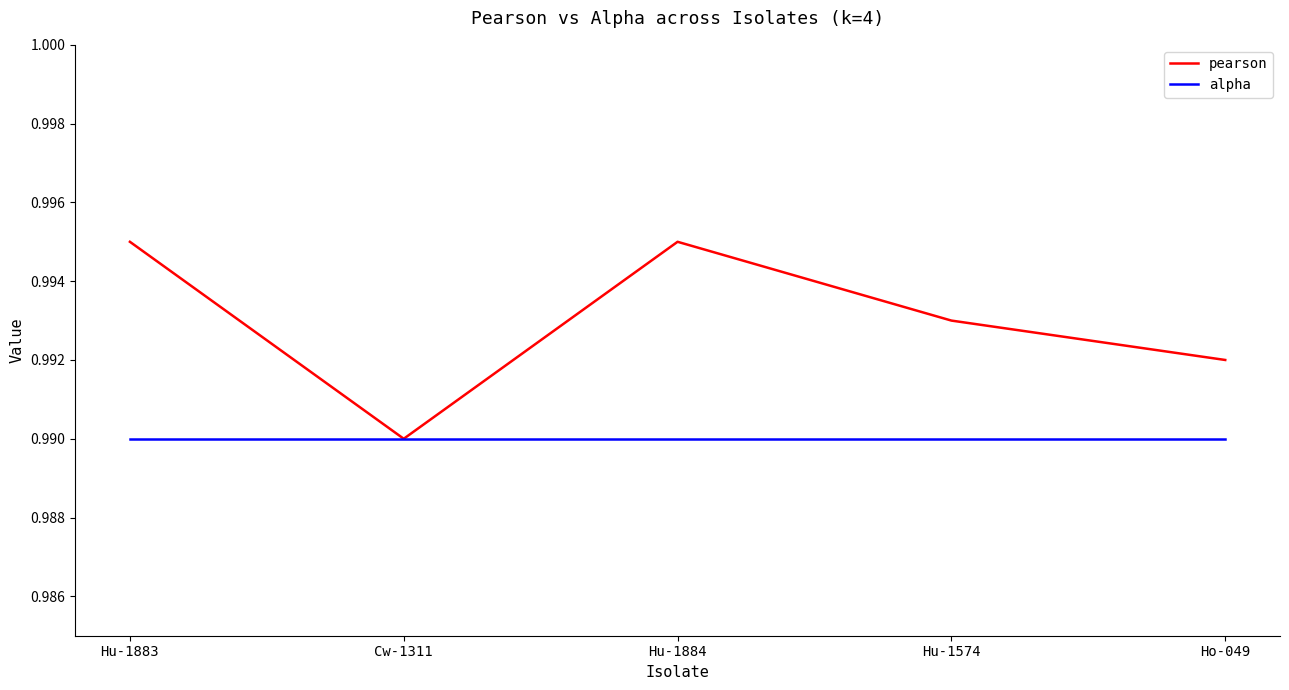

Which series has the largest total across all categories?

pearson